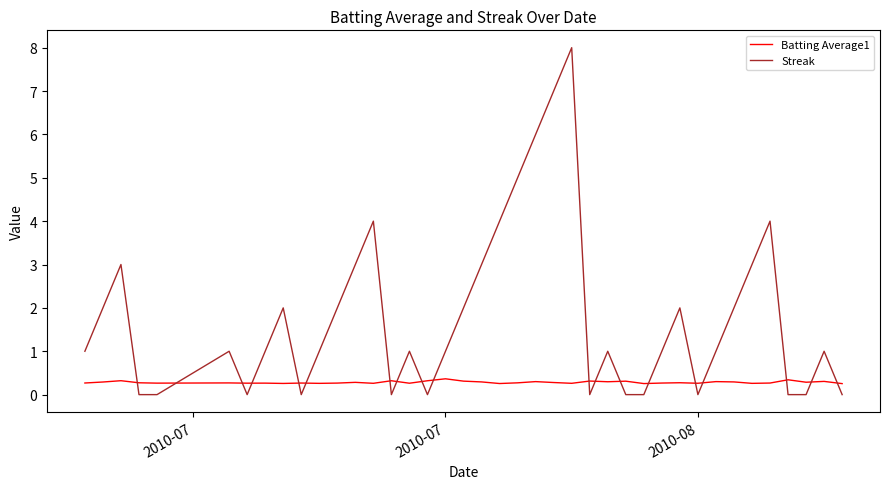

Which series has the widest spread of values?

Streak